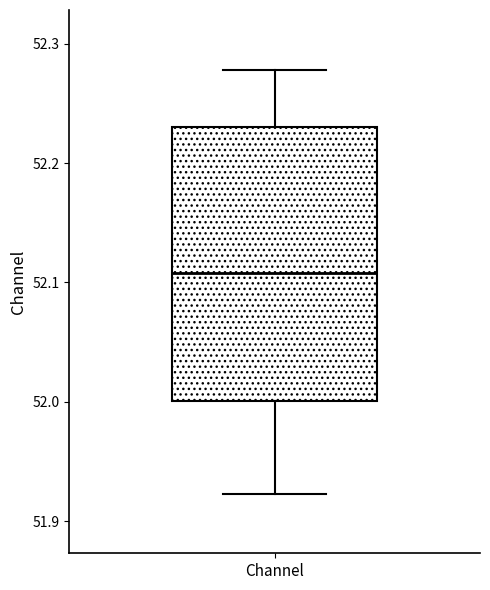

Where does the upper whisker of the box for Channel end on the y-axis? The values are not printed on the chart, so give them approximately, as read against the axis.

52.28